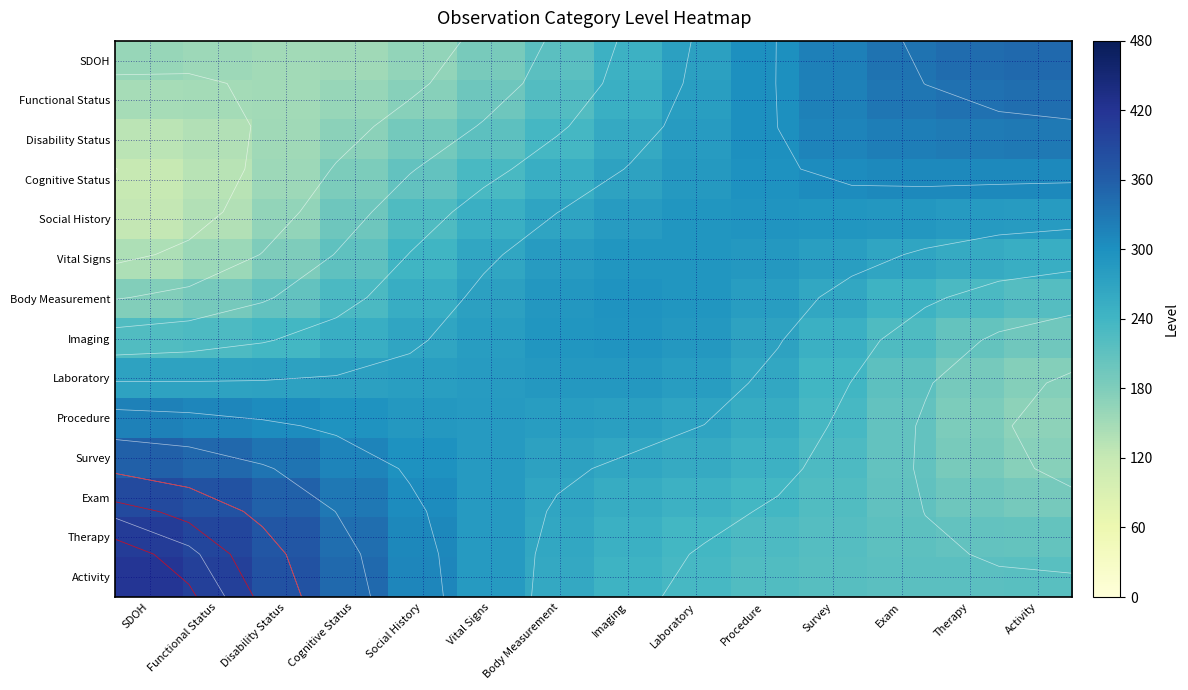

Which series has the largest total across all categories?

Activity